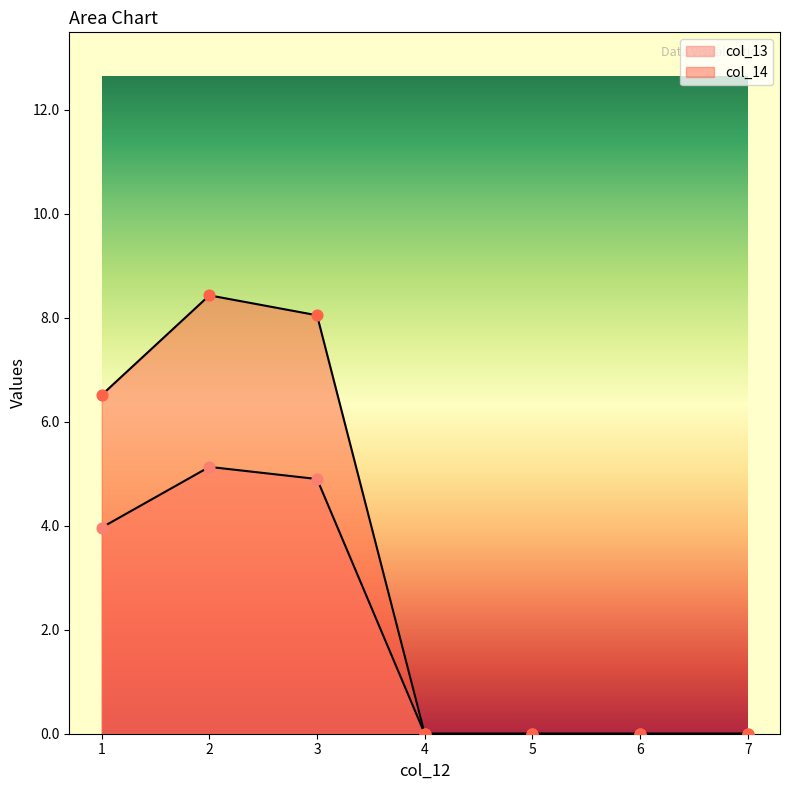

What are all the series names shown in the legend?

col_13, col_14